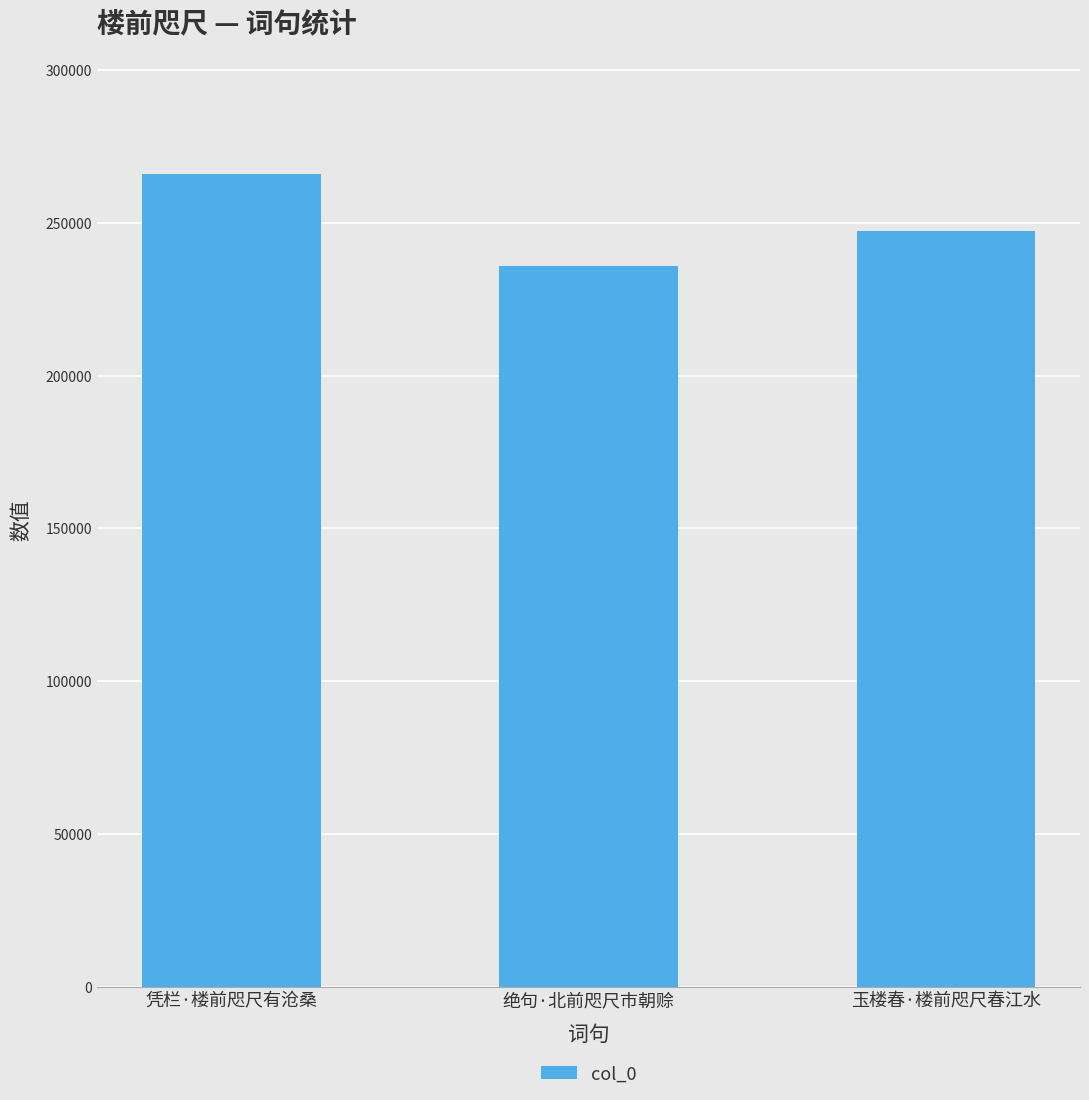

What is the value of the 1st bar from the left?

265900